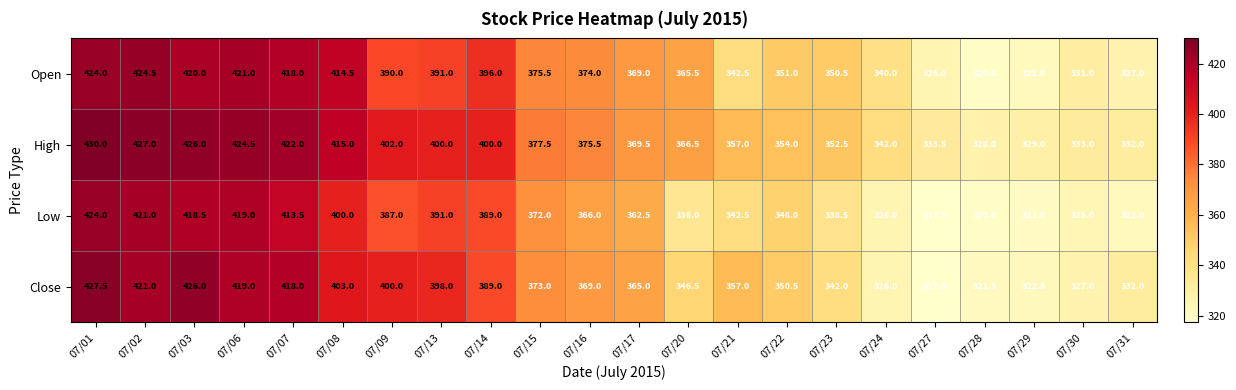

What is the difference between the highest and lowest values at 07/09?

15.0